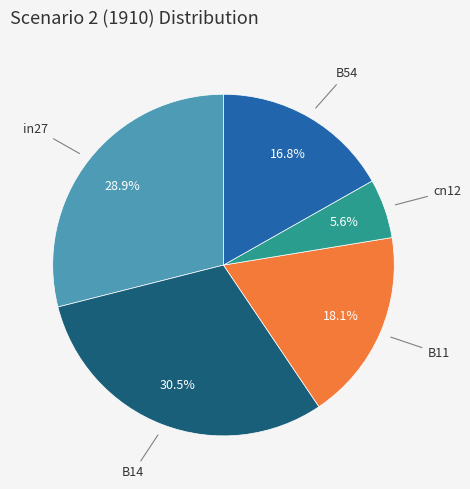

How much of the chart is everything except in27?

71.1%